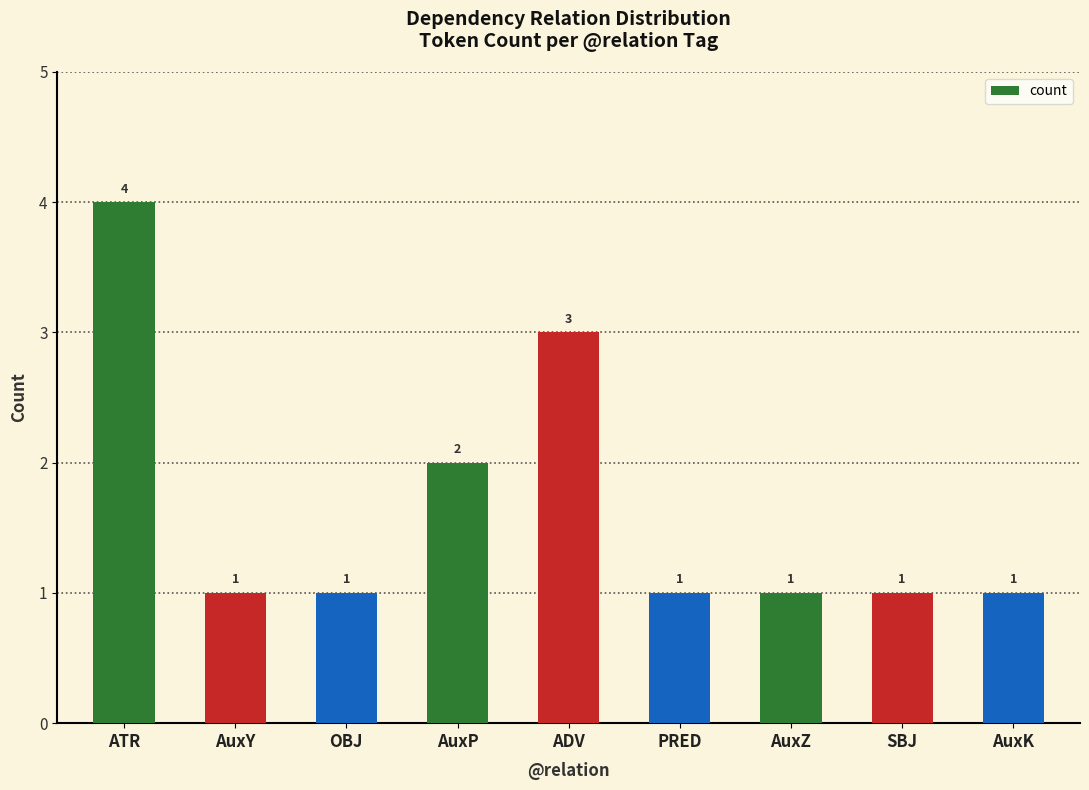

What is the greatest value displayed?

4